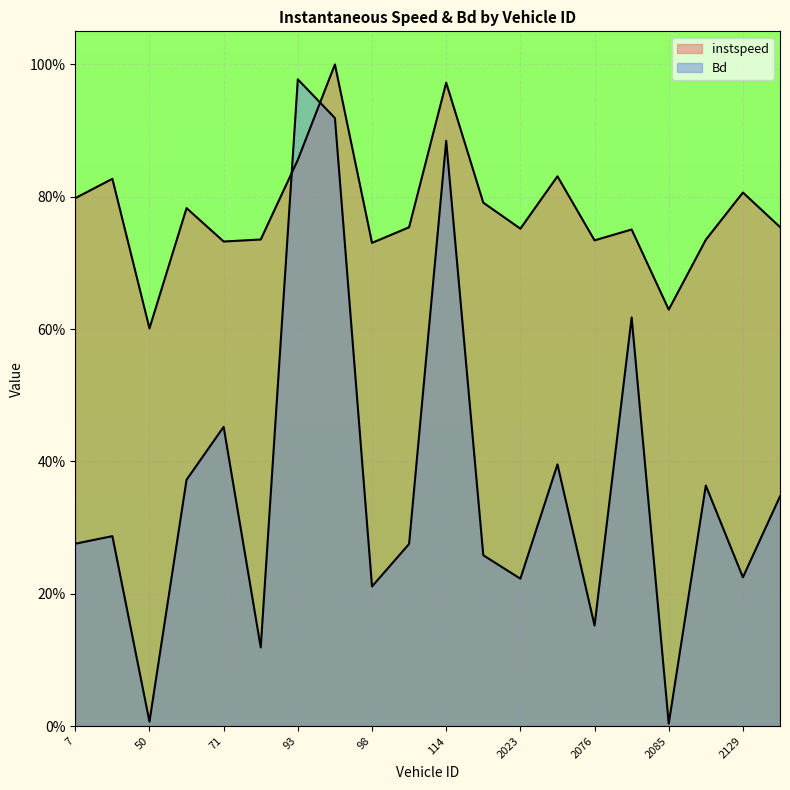

Between 67.0 and 98.0, which series saw the biggest shift?

Bd